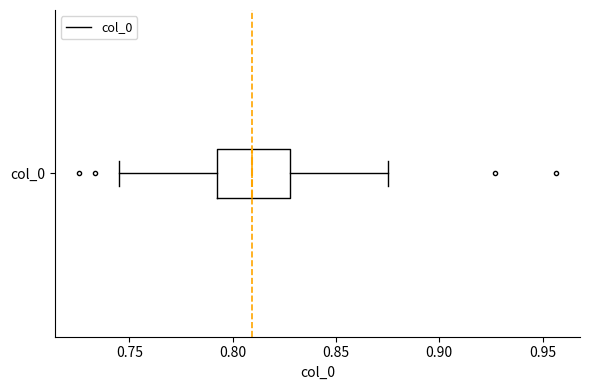

Where does the right whisker of the box for col_0 end on the x-axis? The values are not printed on the chart, so give them approximately, as read against the axis.

0.875